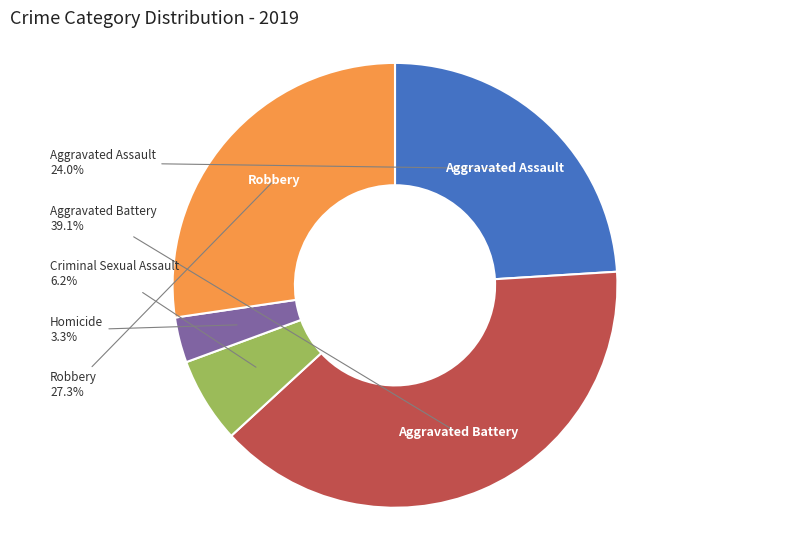

Is there a majority slice in this chart?

No